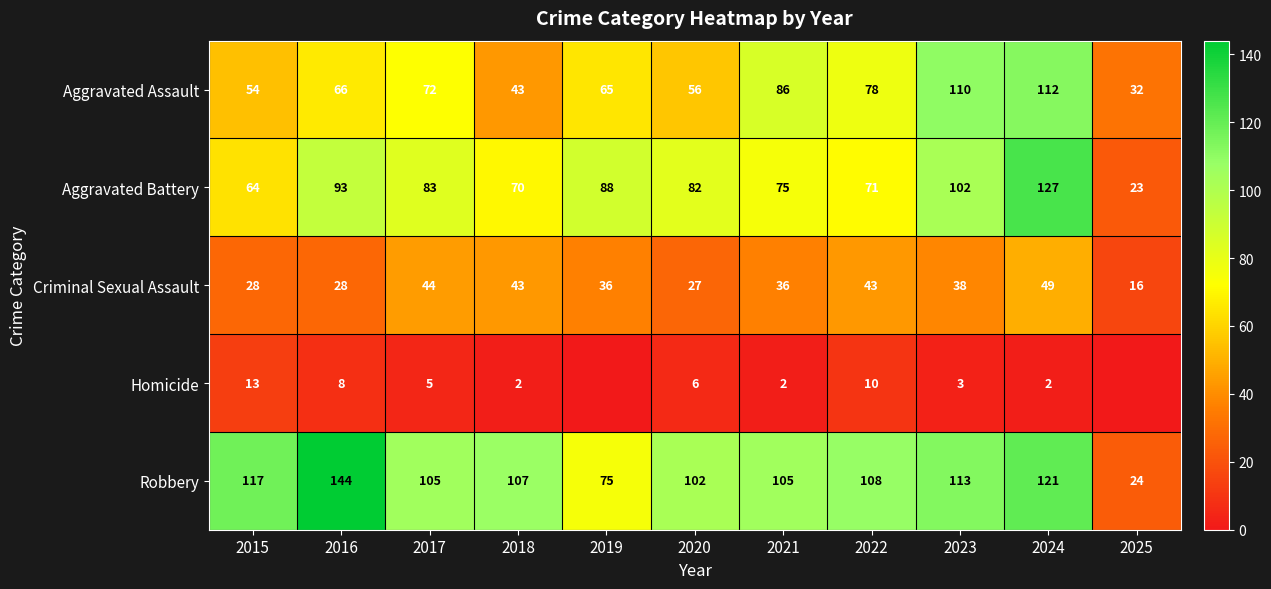

Which category has the highest value across all series?

2016